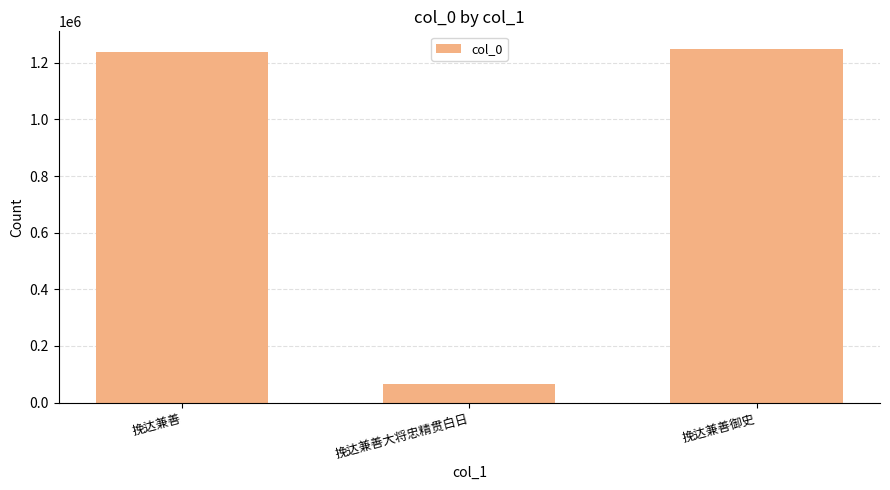

The chart shows a value of 19018 at 挽达兼善大将忠精贯白日. True or false?

False